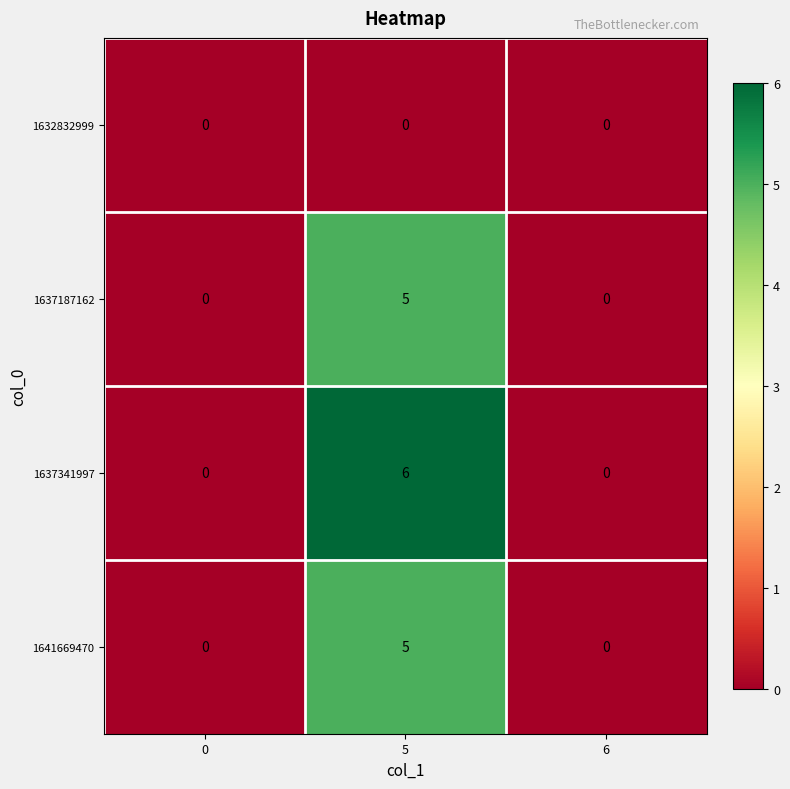

What is the difference between the maximum and second lowest values in the 1637341997 series?

6